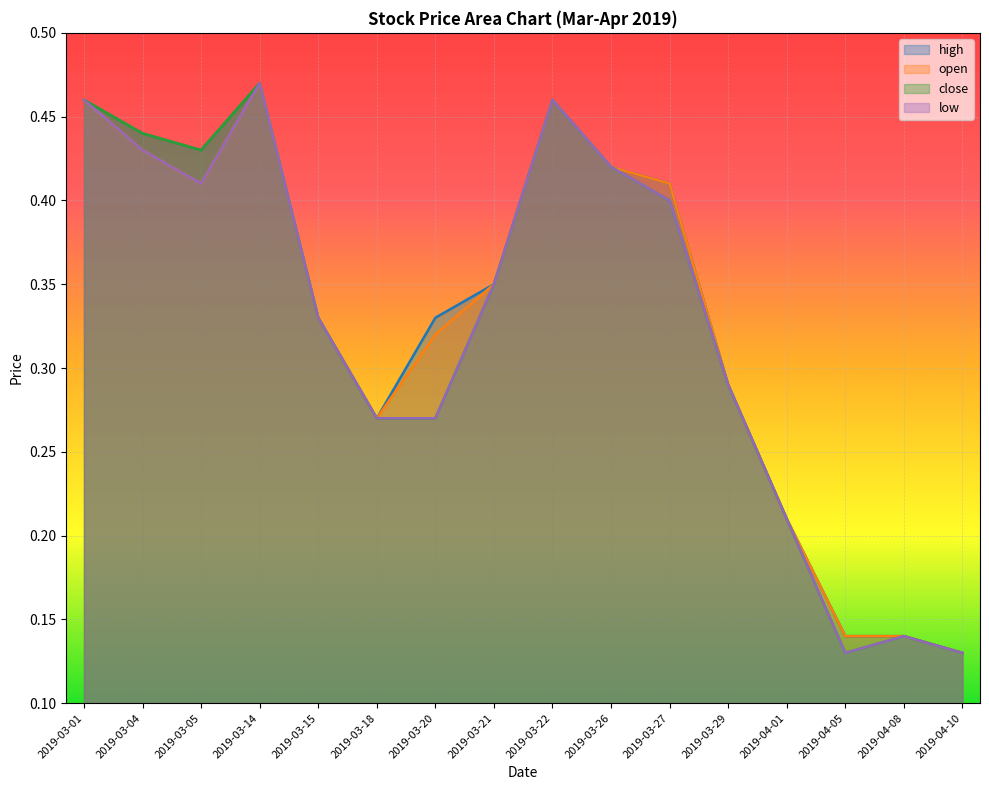

What position from the right is 2019-03-21?

9